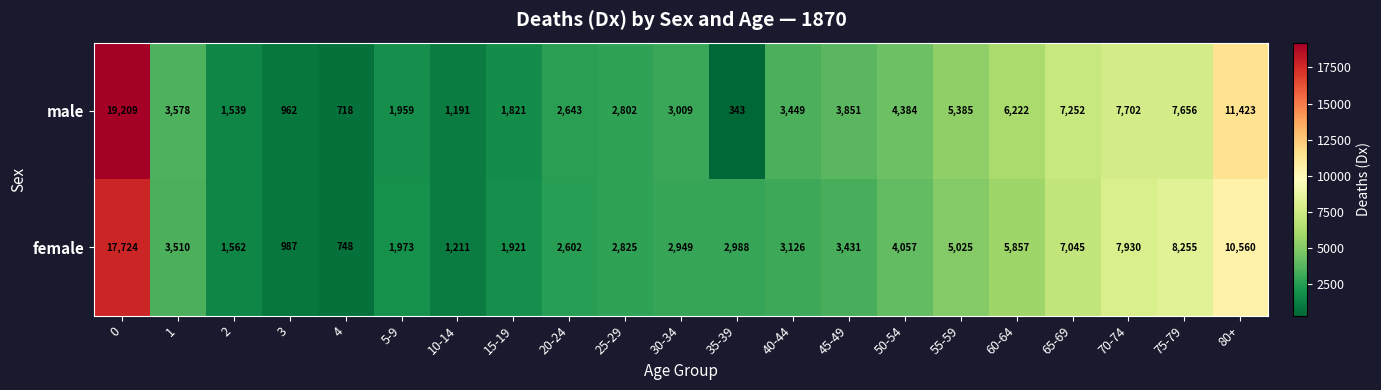

Which series has the widest spread of values?

male